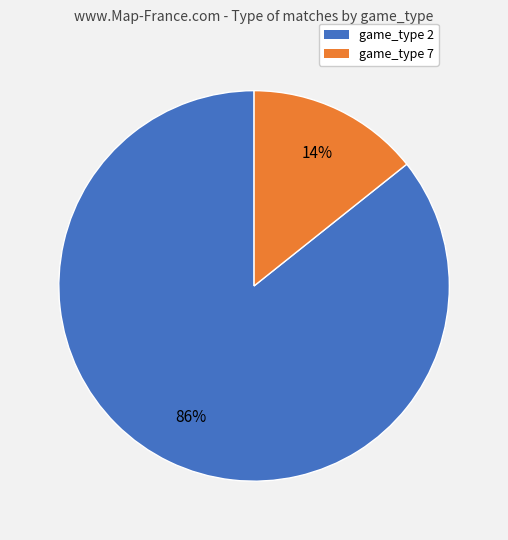

Is there any slice that represents more than half of the pie?

Yes